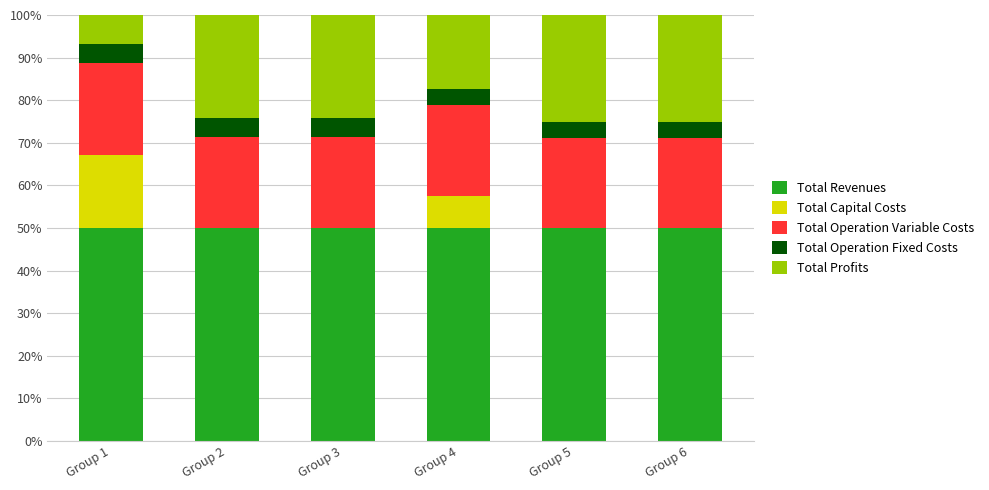

What is the total value across all series at Group 1?

100.0